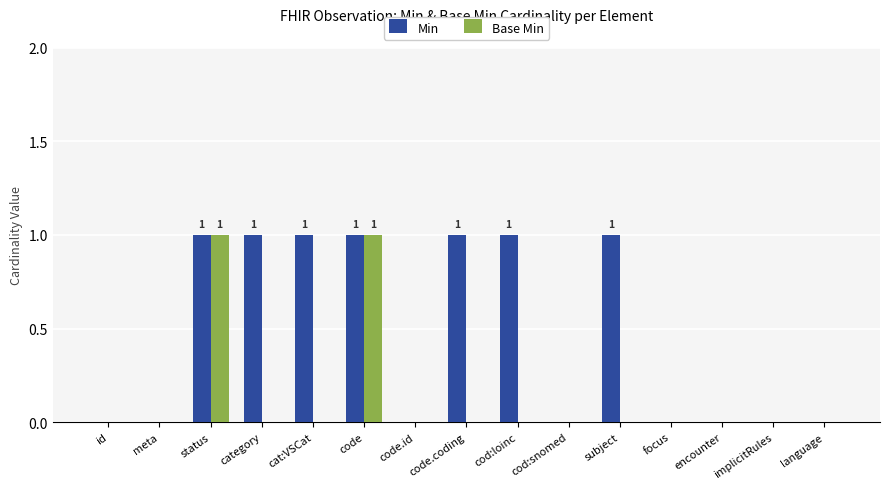

What is the difference between the Min values at code.coding and code.id?

1